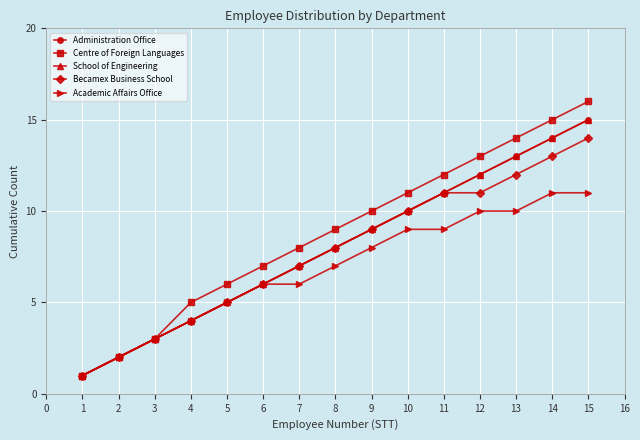

Which series has the largest total across all categories?

Centre of Foreign Languages